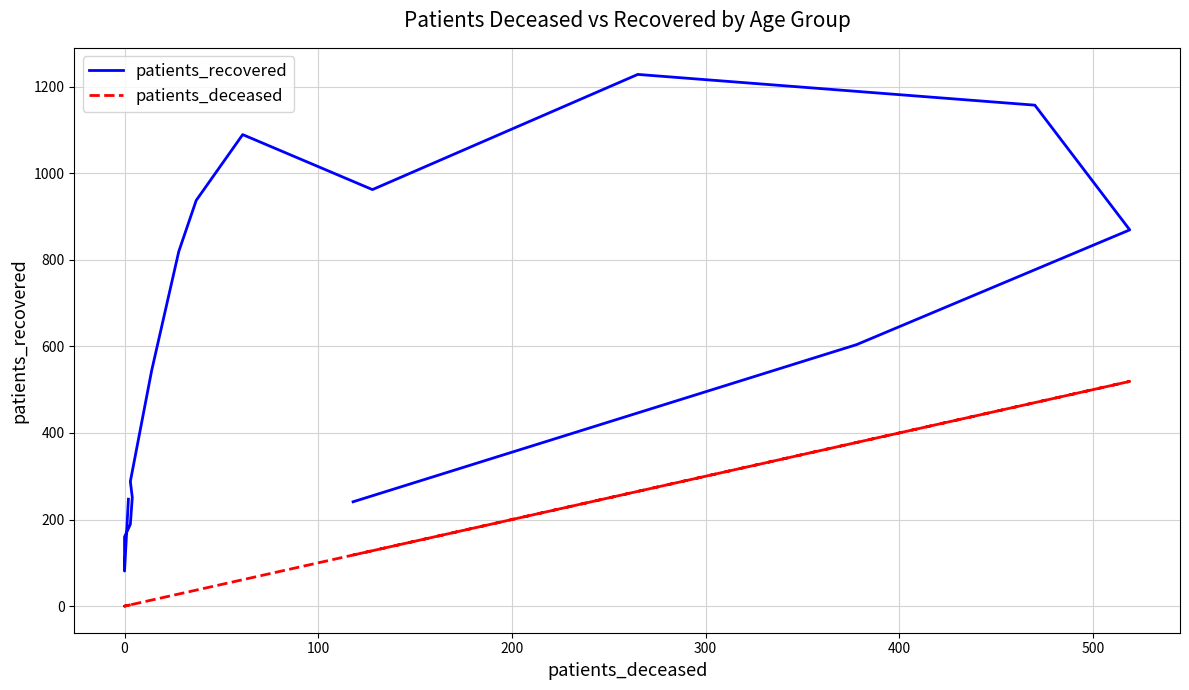

True or false: patients_recovered has more than 2 interior local peaks.

False